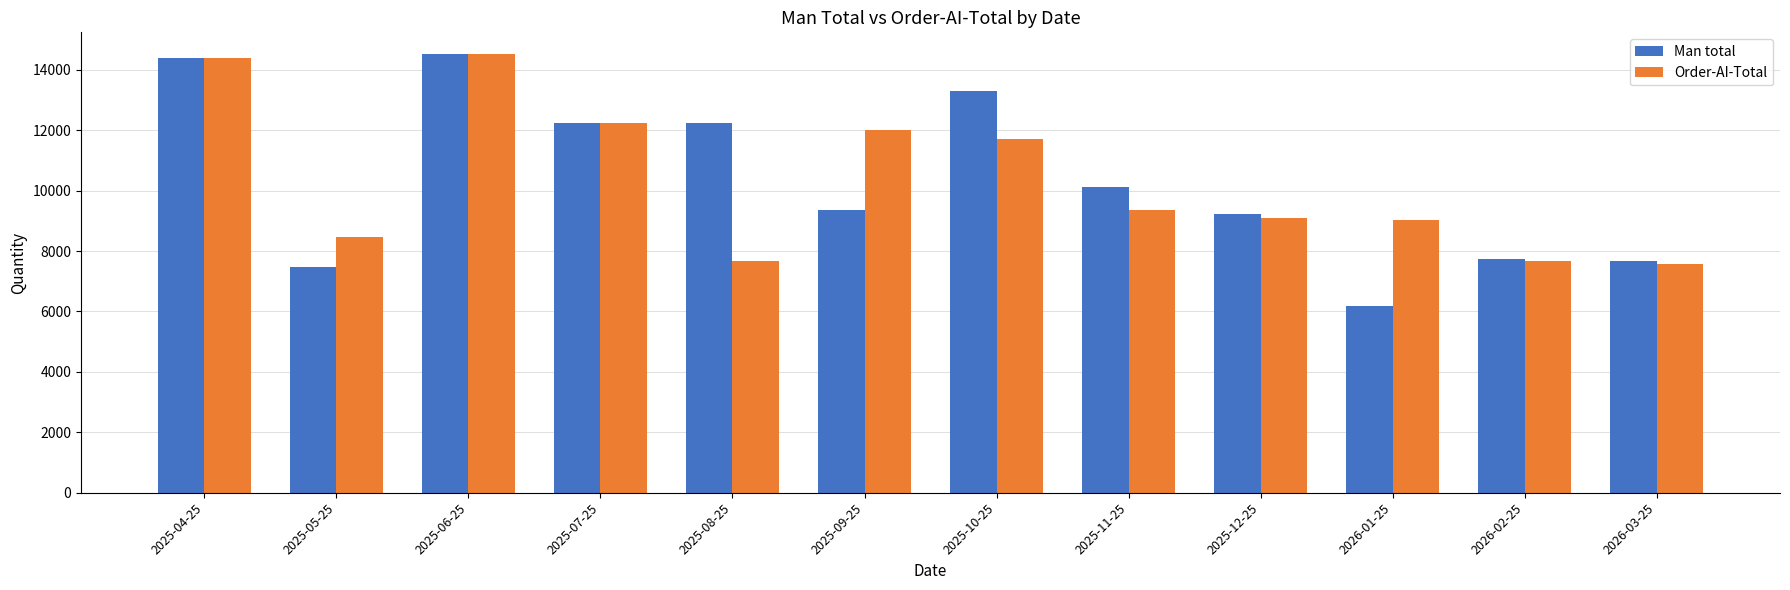

Which series has the largest range (max minus min)?

Man total